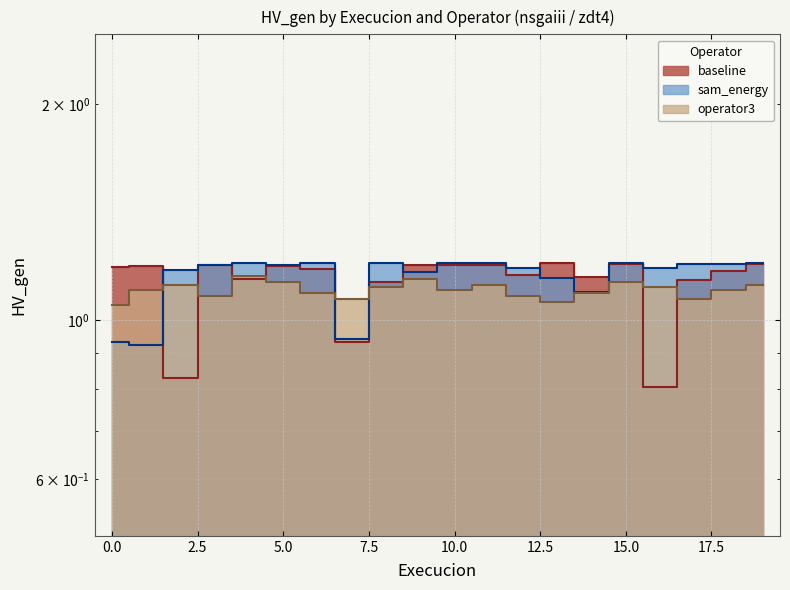

What is the value of the sam_energy point at the 2nd from the left?

0.9